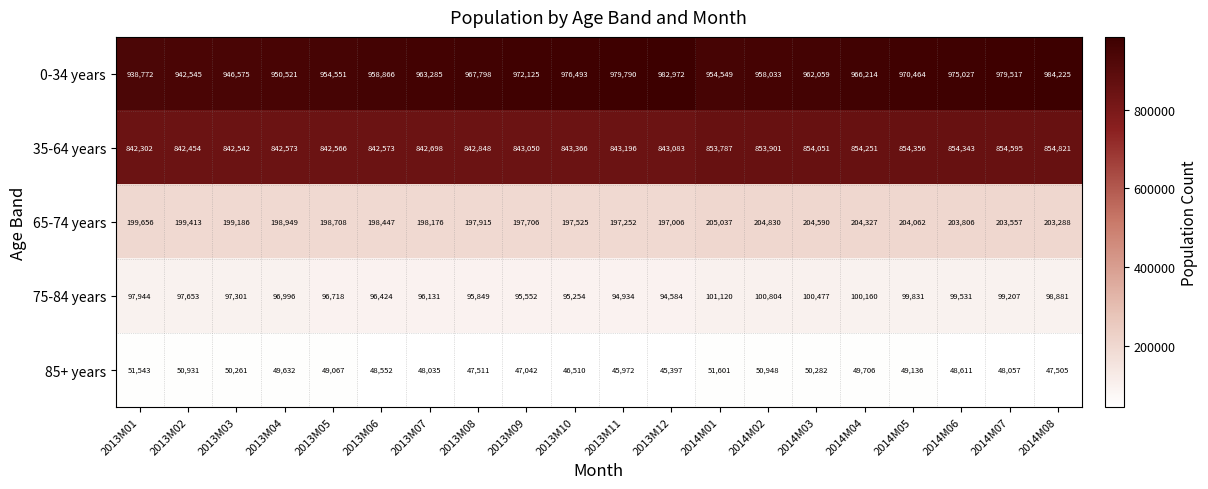

What is the minimum value shown in the chart?

45397